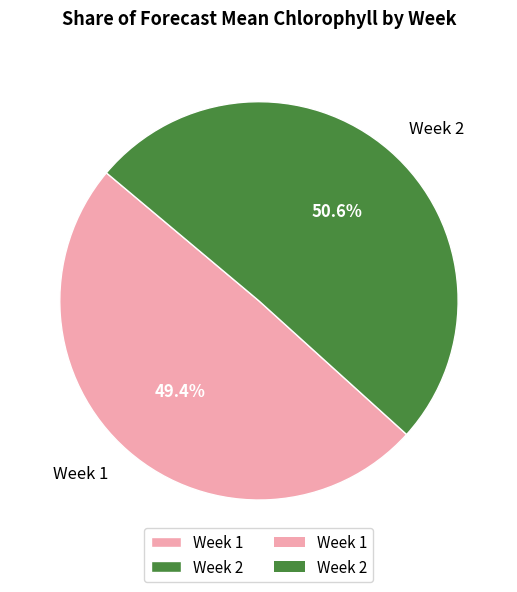

What percentage is the Week 1 slice, to the nearest percent?

49%